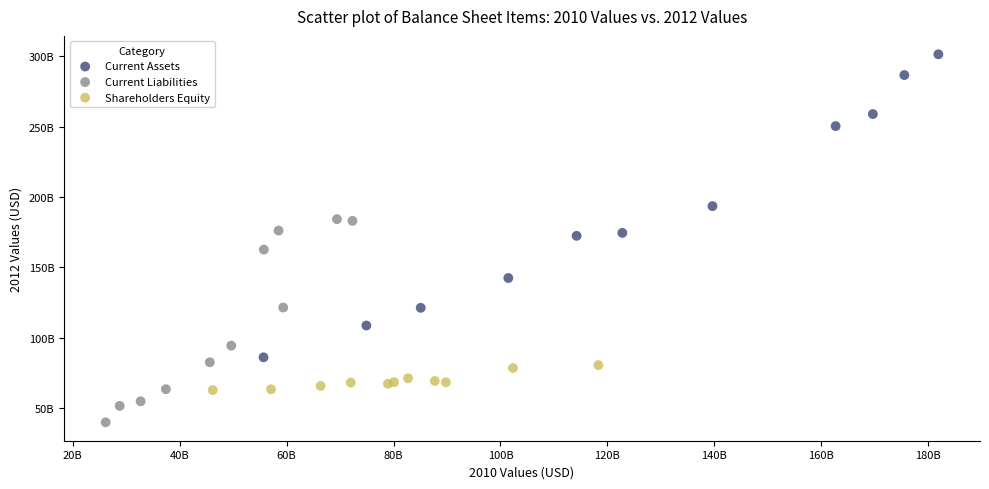

What are all the series names shown in the legend?

Current Assets, Current Liabilities, Shareholders Equity